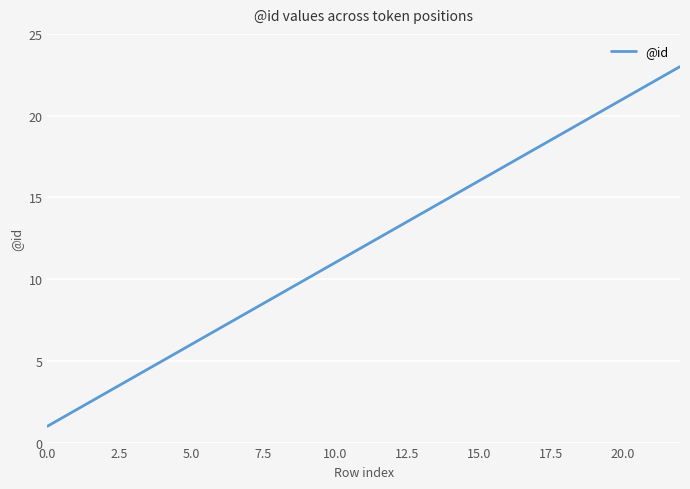

Does the chart have visible grid lines?

Yes